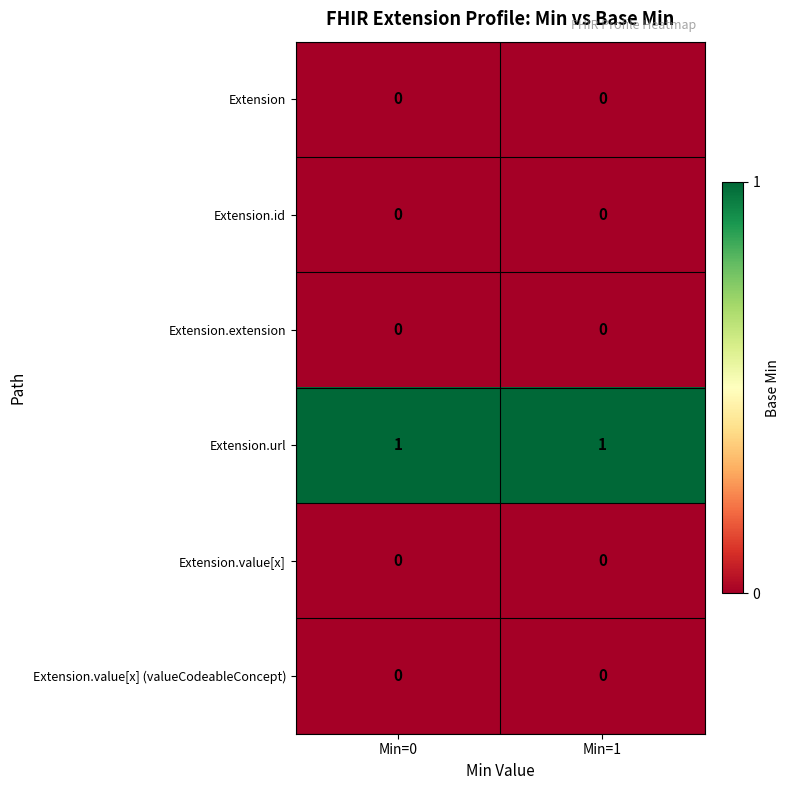

Which series has the largest total across all categories?

Extension.url